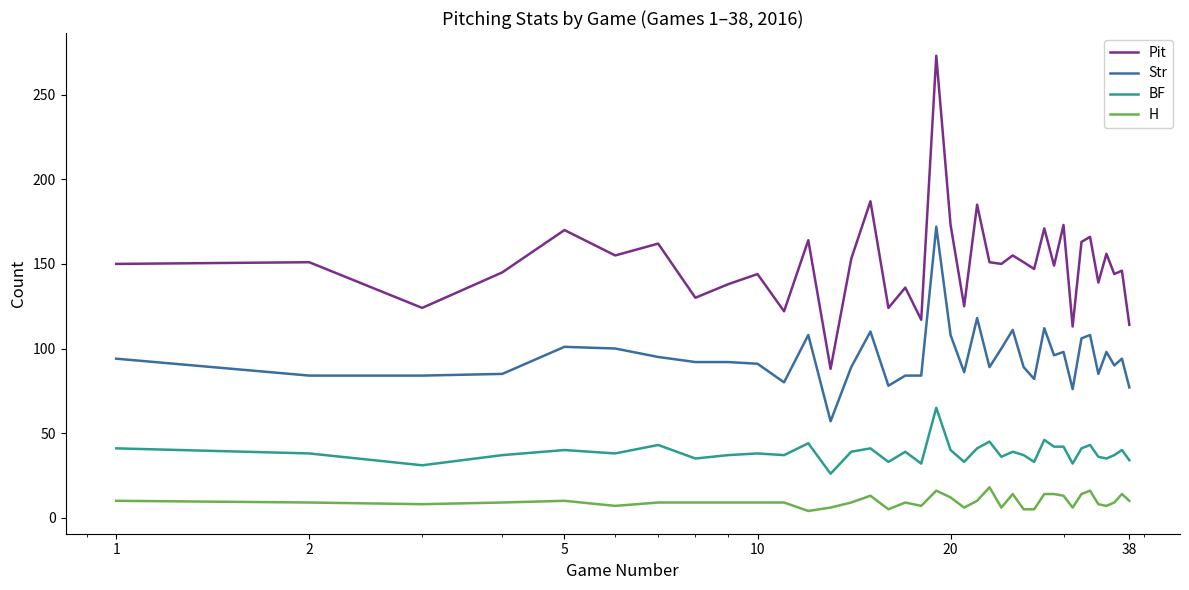

List the series in order of their peak value, lowest first.

H, BF, Str, Pit